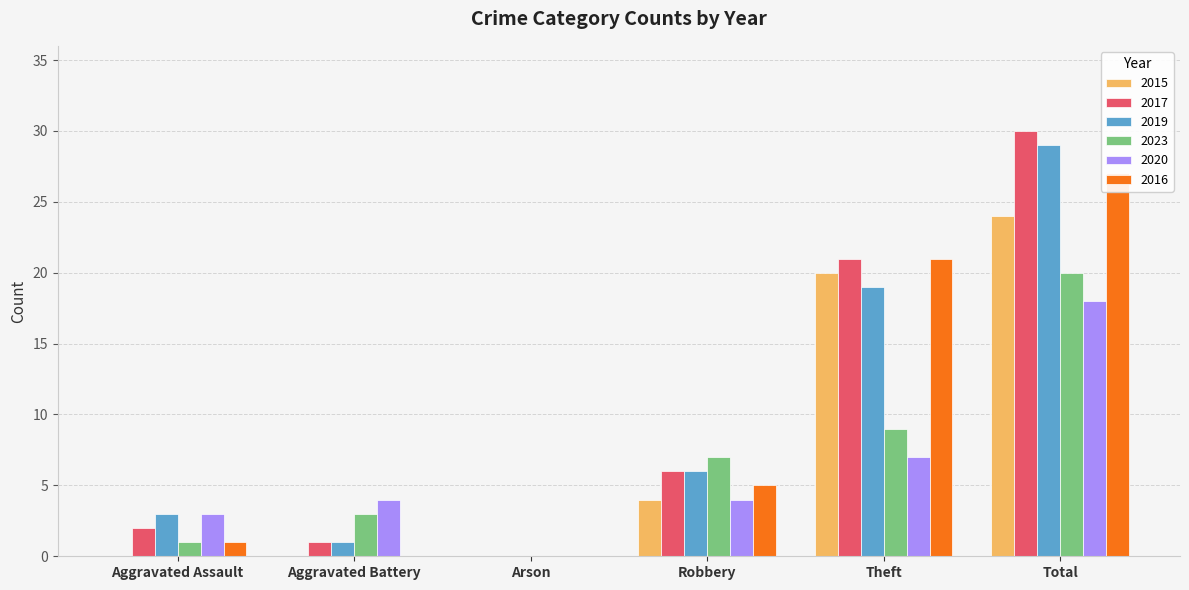

At how many categories does at least one series exceed 17?

2